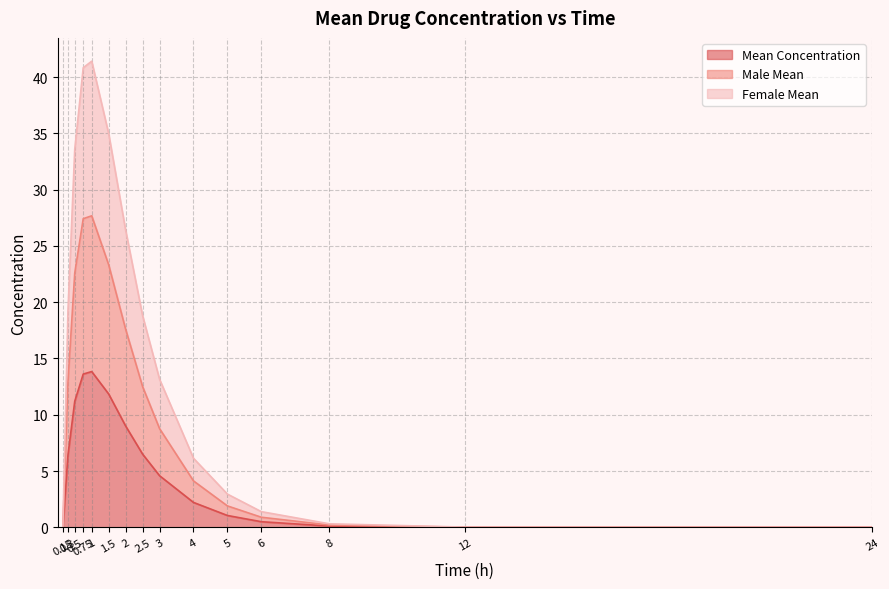

Reading left to right, what are all the values shown in this chart?

Mean Concentration: 0.15=0.0	0.3=6.4	0.5=11.2	0.75=13.6	1=13.8	1.5=11.8	2=9.0	2.5=6.5	3=4.6	4=2.2	5=1.1	6=0.5	8=0.1	12=0.0	24=0.0
Male Mean: 0.15=0.0	0.3=12.9	0.5=22.6	0.75=27.4	1=27.7	1.5=23.3	2=17.6	2.5=12.5	3=8.8	4=4.1	5=1.9	6=0.9	8=0.2	12=0.0	24=0.0
Female Mean: 0.15=0.0	0.3=19.2	0.5=33.6	0.75=40.8	1=41.4	1.5=35.0	2=26.4	2.5=18.8	3=13.2	4=6.1	5=3.0	6=1.4	8=0.3	12=0.0	24=0.0